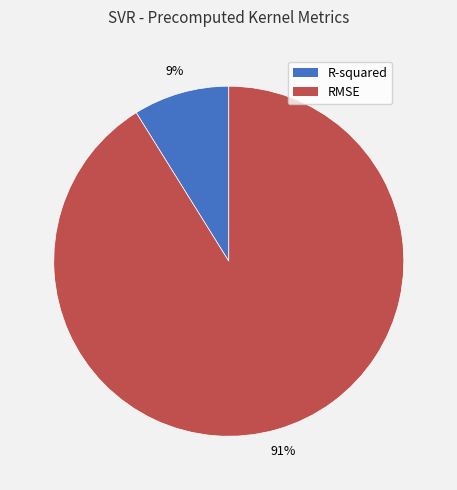

Rank the categories by value from highest to lowest.

RMSE, R-squared